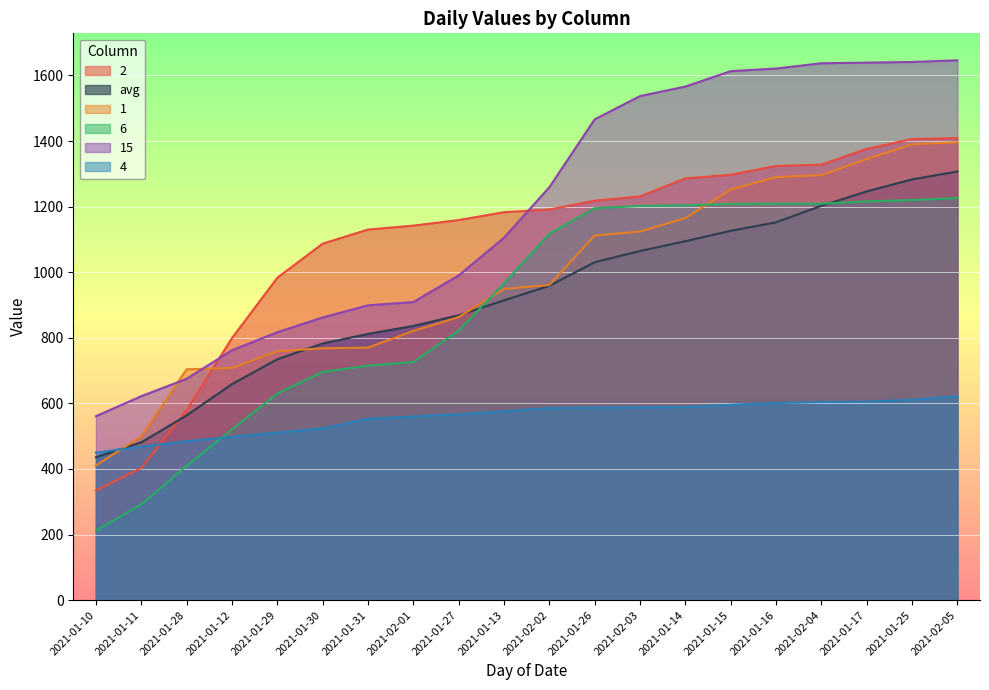

Where is 4 nearest to the value 536?

2021-01-30